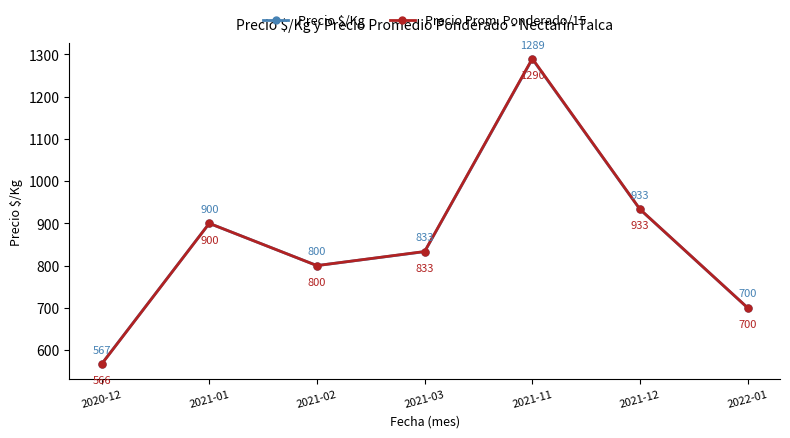

List the series in order of their peak value, highest first.

Precio Prom. Ponderado/15, Precio $/Kg